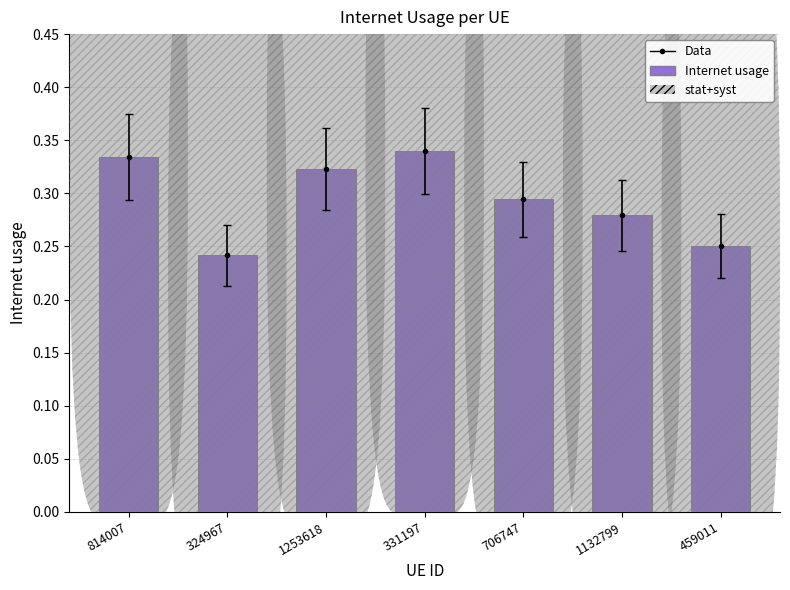

Reading left to right, what are all the values shown in this chart?

814007=0.3	324967=0.2	1253618=0.3	331197=0.3	706747=0.3	1132799=0.3	459011=0.3